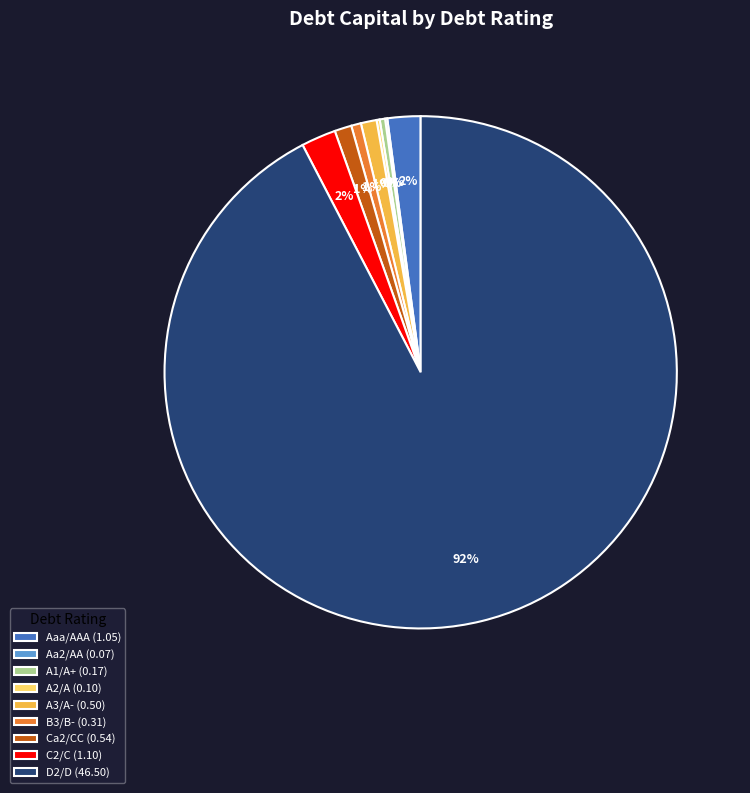

Is the sum of D2/D (46.50) and A3/A- (0.50) greater than half?

Yes